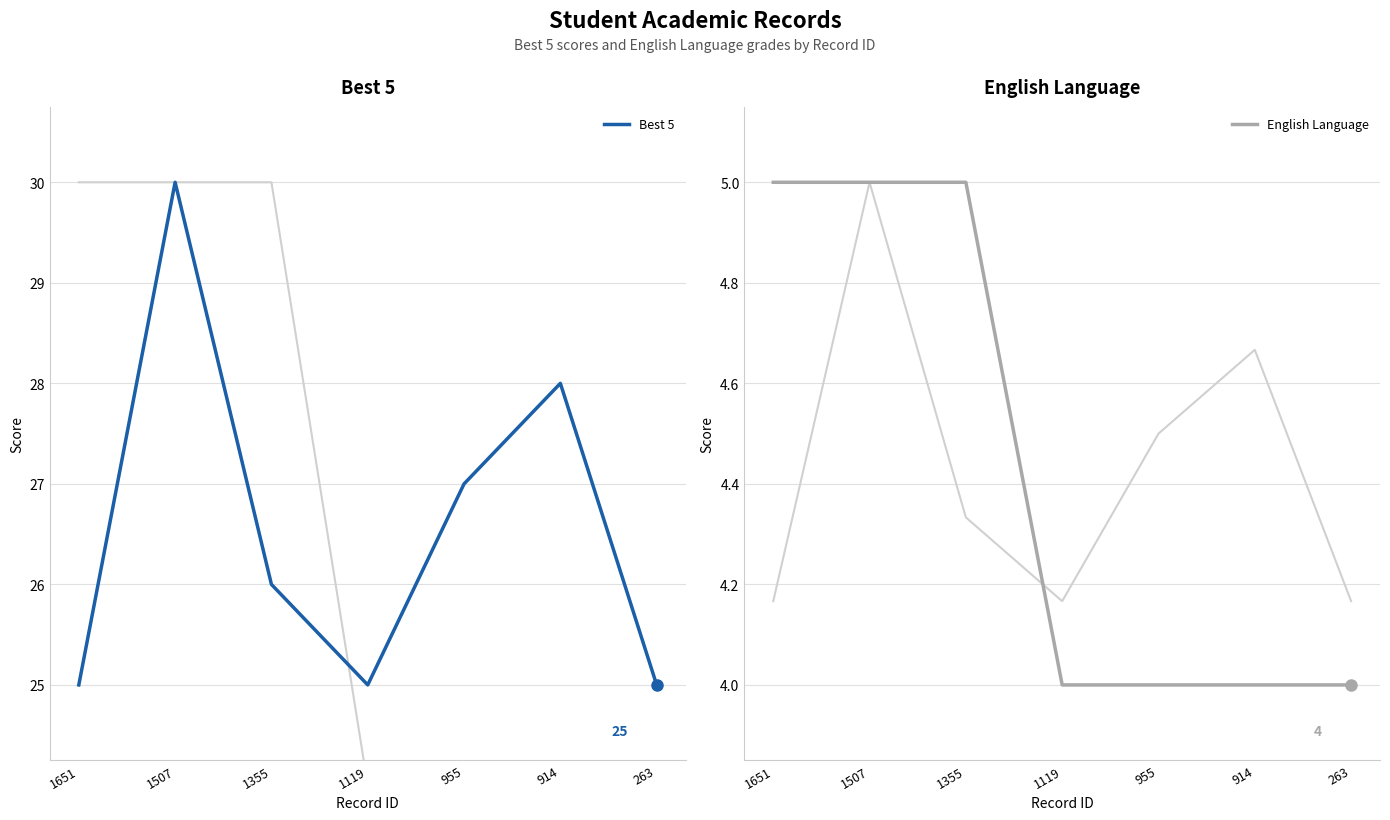

Count the number of categories in the chart.

7